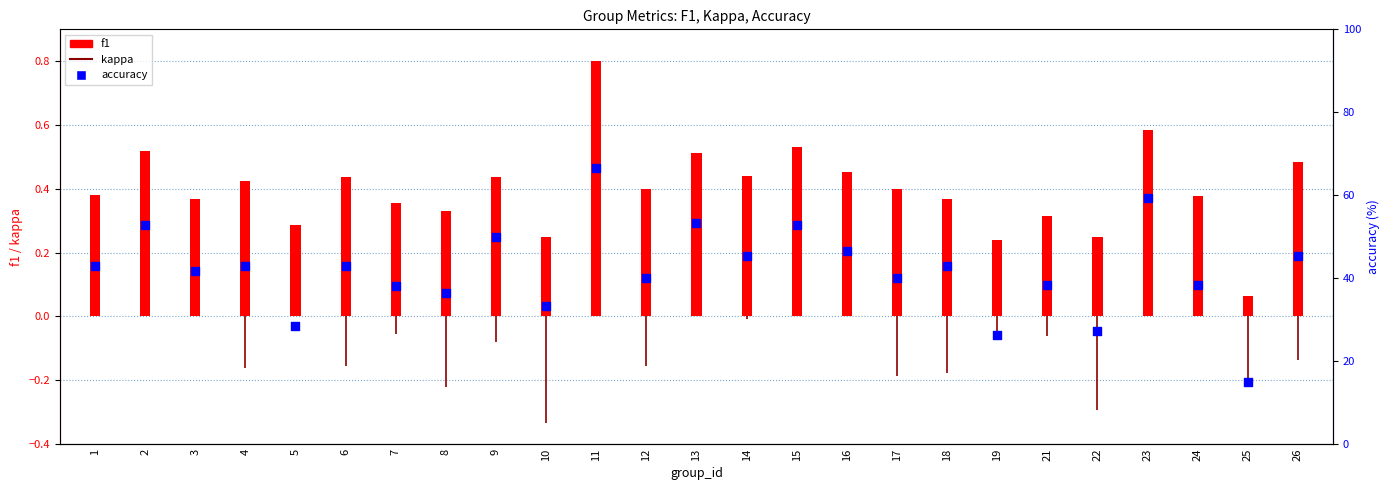

What is the total value across all series at 15?

53.5